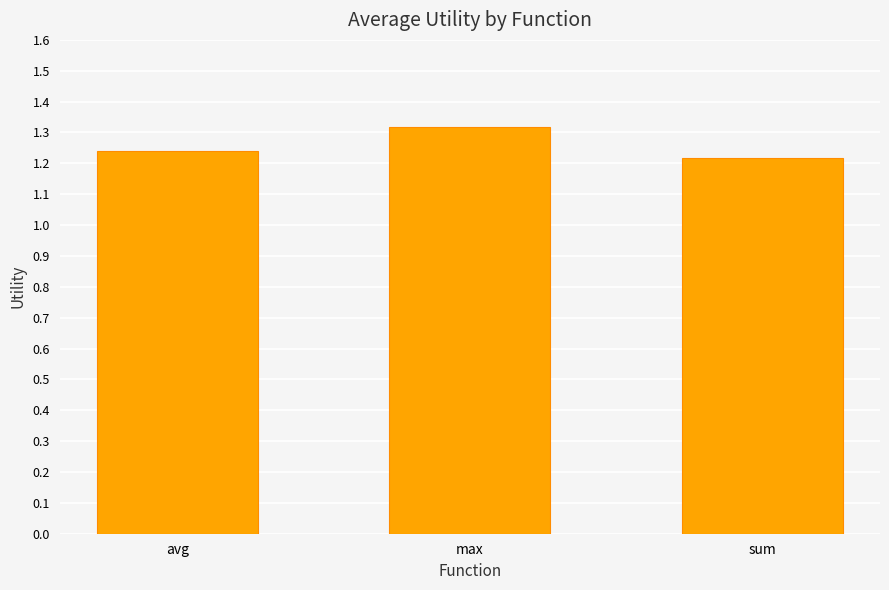

The value at sum is 0.5. True or false?

False